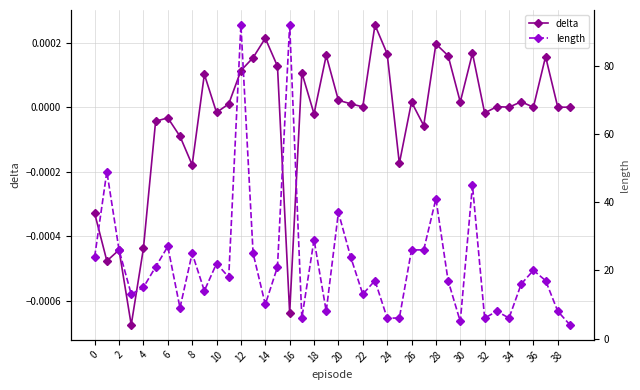

What is the label of the 26th point from the left?

25